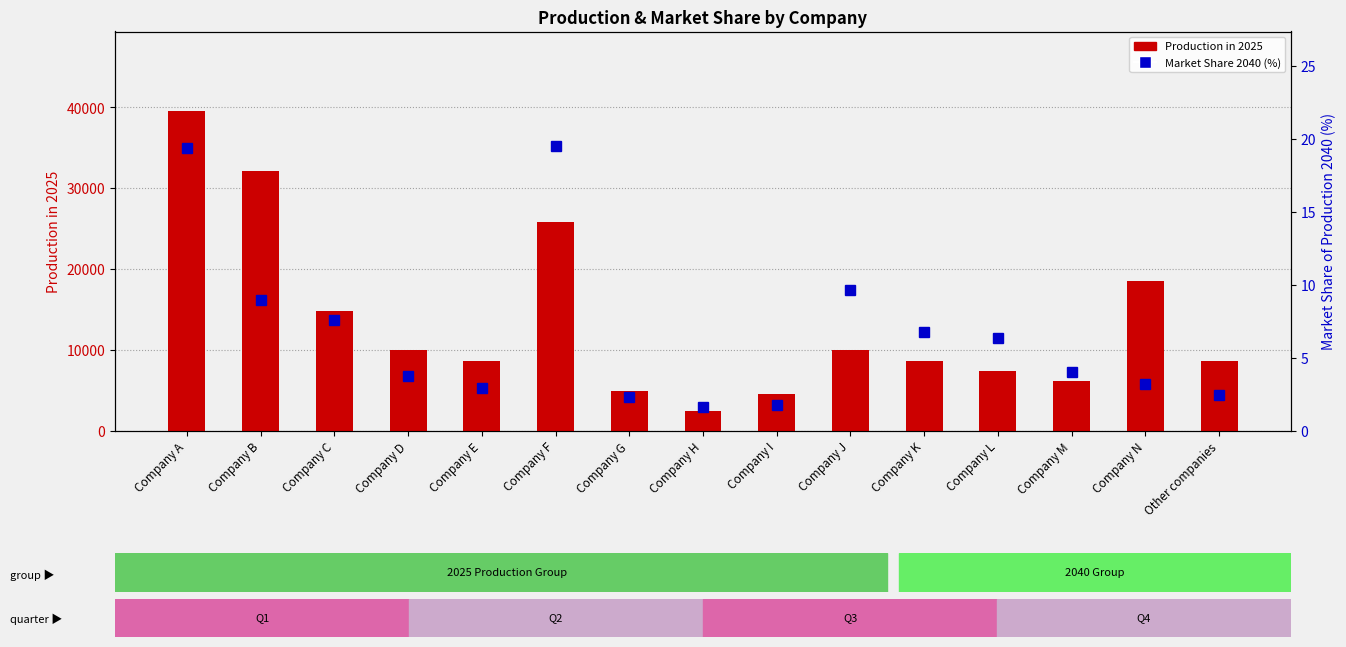

Which has a higher value, Company M or Company C?

Company C